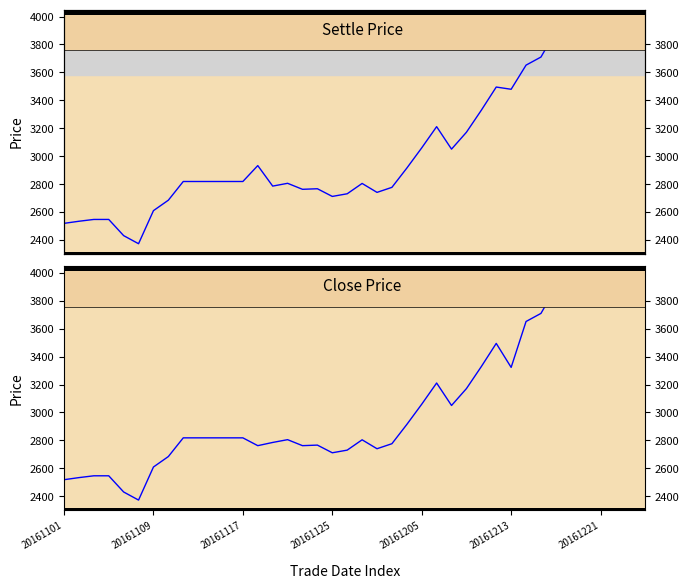

True or false: close has more than 2 points higher than both neighbors.

True